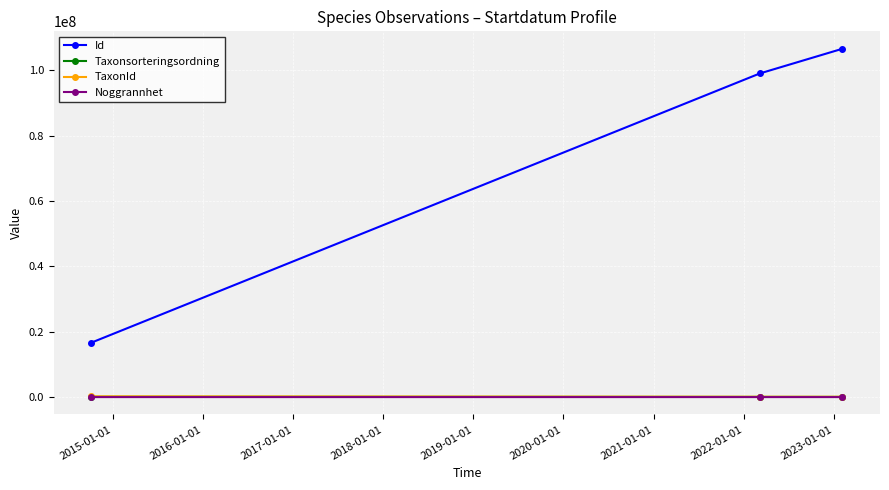

How many Noggrannhet values are between 10 and 100?

3